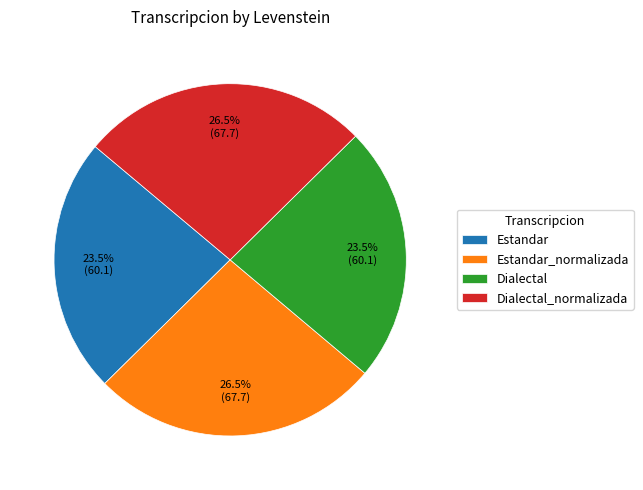

Does Dialectal represent more than half of the total?

No